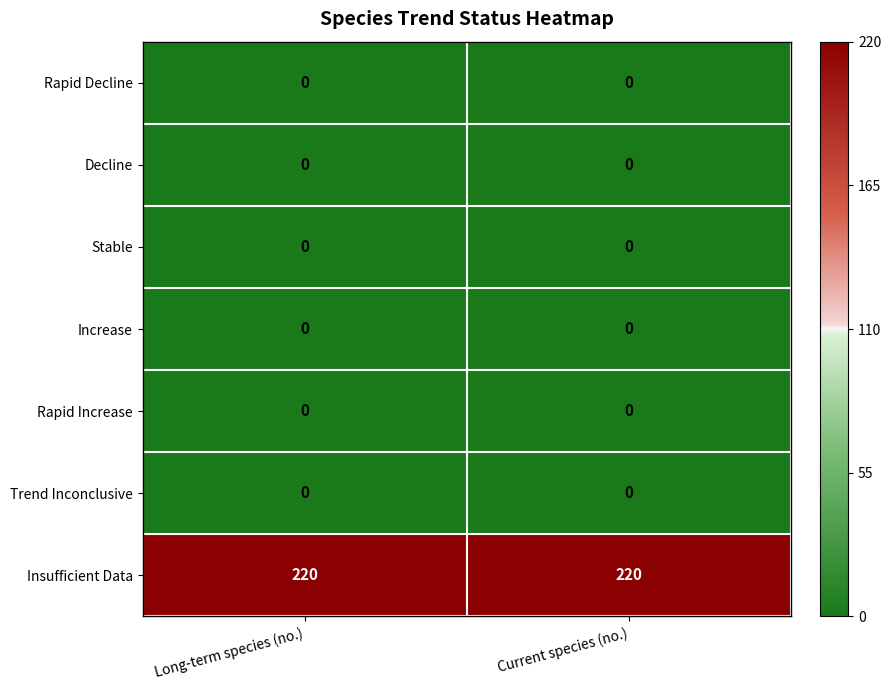

Is it true that Insufficient Data equals 220 at Long-term species (no.)?

True